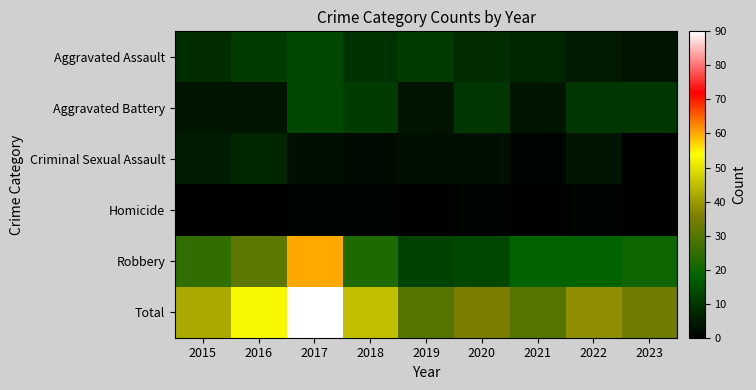

Reading right to left, list all the values displayed in this chart.

Aggravated Assault: 2023=4	2022=5	2021=7	2020=8	2019=11	2018=9	2017=13	2016=11	2015=8
Aggravated Battery: 2023=10	2022=10	2021=4	2020=10	2019=4	2018=11	2017=13	2016=4	2015=4
Criminal Sexual Assault: 2023=0	2022=4	2021=1	2020=3	2019=3	2018=2	2017=3	2016=7	2015=5
Homicide: 2023=0	2022=1	2021=0	2020=1	2019=0	2018=1	2017=1	2016=0	2015=0
Robbery: 2023=20	2022=18	2021=18	2020=13	2019=12	2018=22	2017=60	2016=31	2015=25
Total: 2023=34	2022=38	2021=30	2020=35	2019=30	2018=45	2017=90	2016=53	2015=42